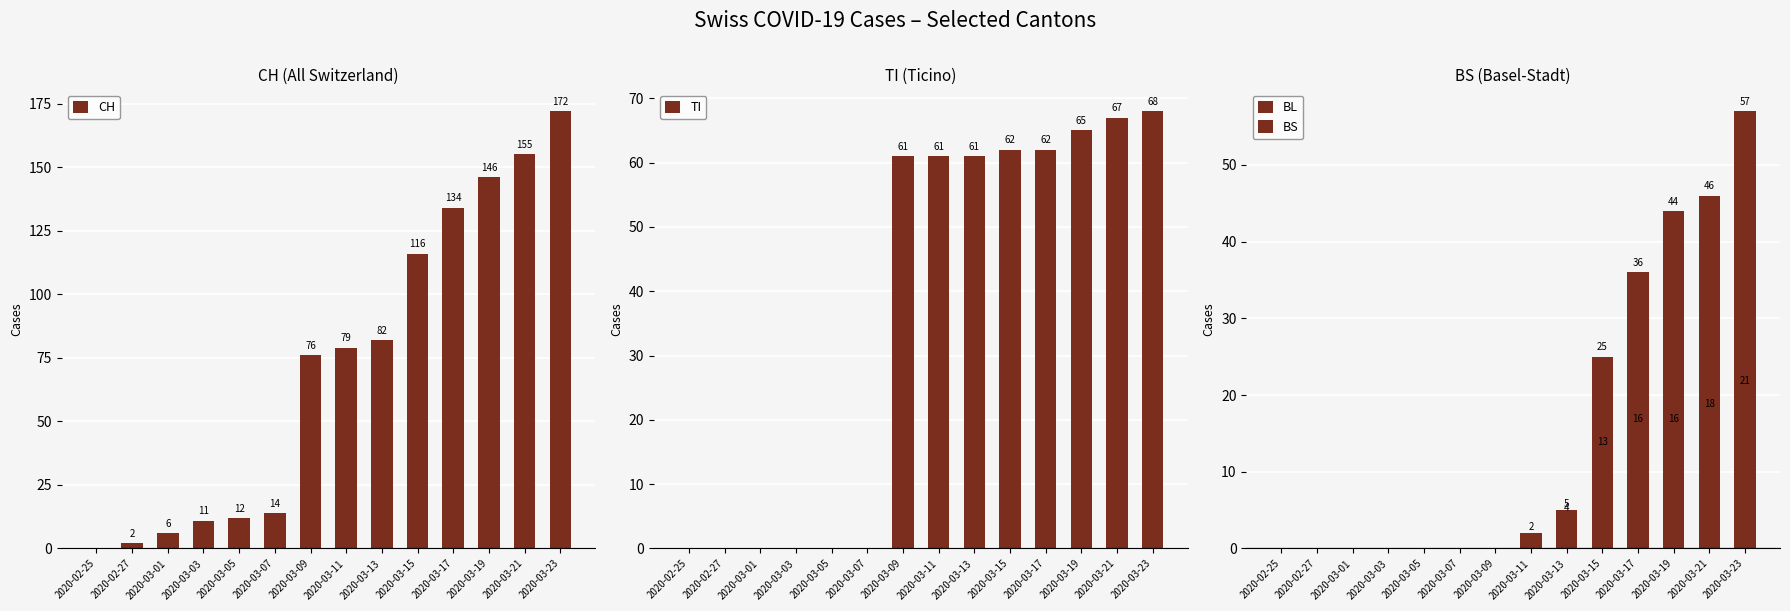

What are all the series names shown in the legend?

CH, TI, BL, BS